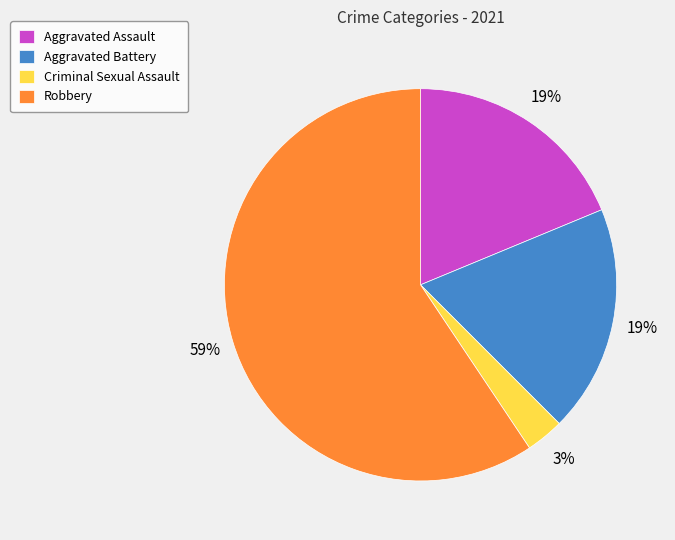

To the nearest percent, what is the average slice percentage?

25%